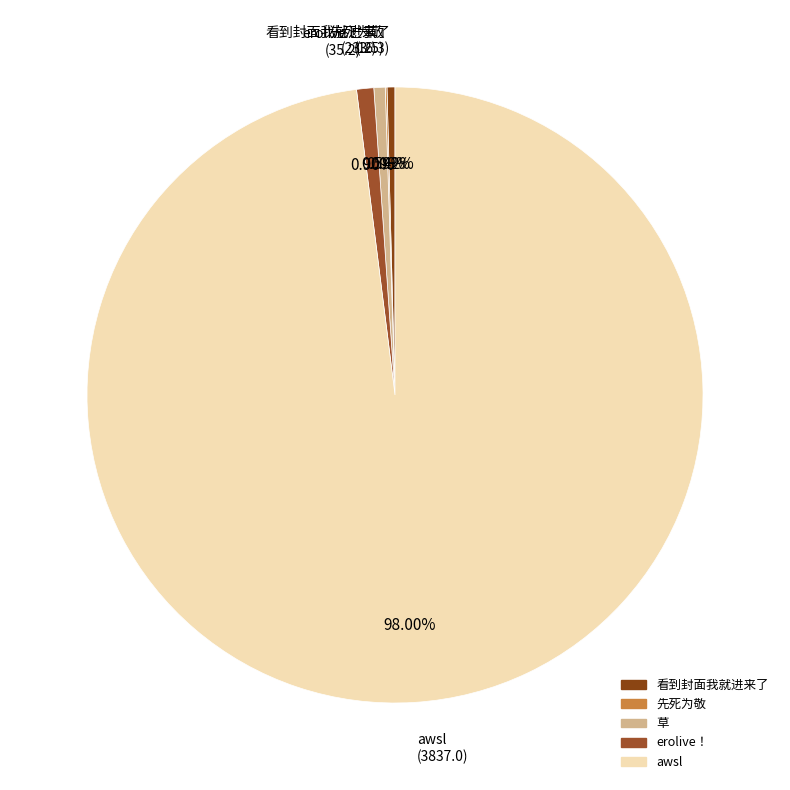

What percentage is the awsl slice, to the nearest percent?

98%